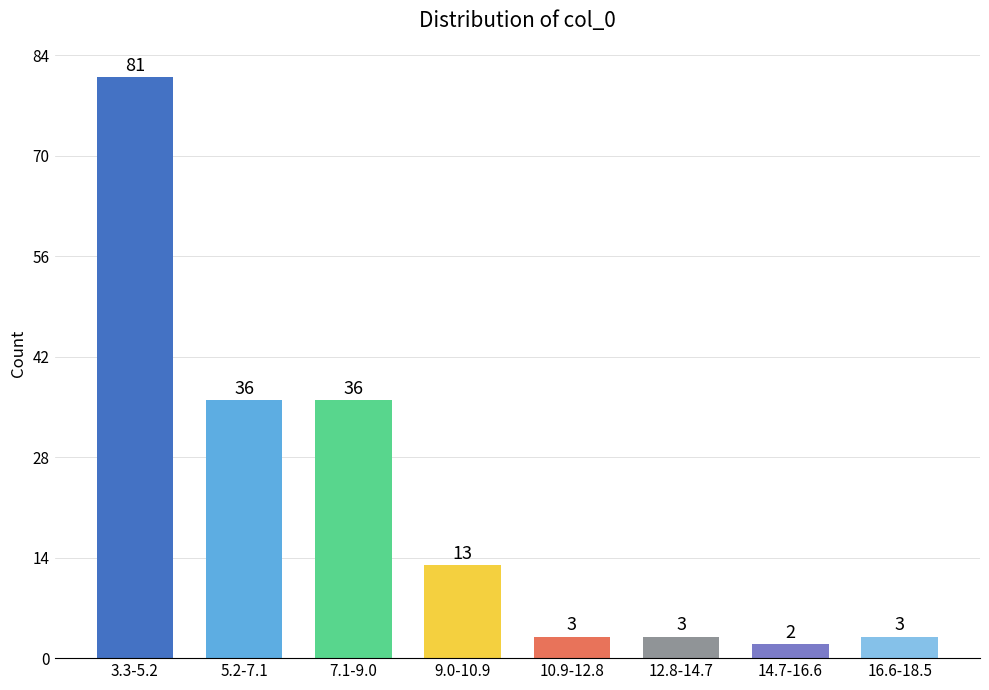

Reading left to right, list all the values displayed in this chart.

3.3-5.2=81	5.2-7.1=36	7.1-9.0=36	9.0-10.9=13	10.9-12.8=3	12.8-14.7=3	14.7-16.6=2	16.6-18.5=3